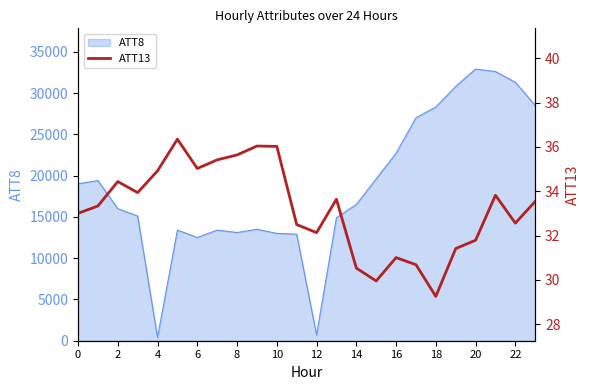

What is the maximum value for ATT8?

32900